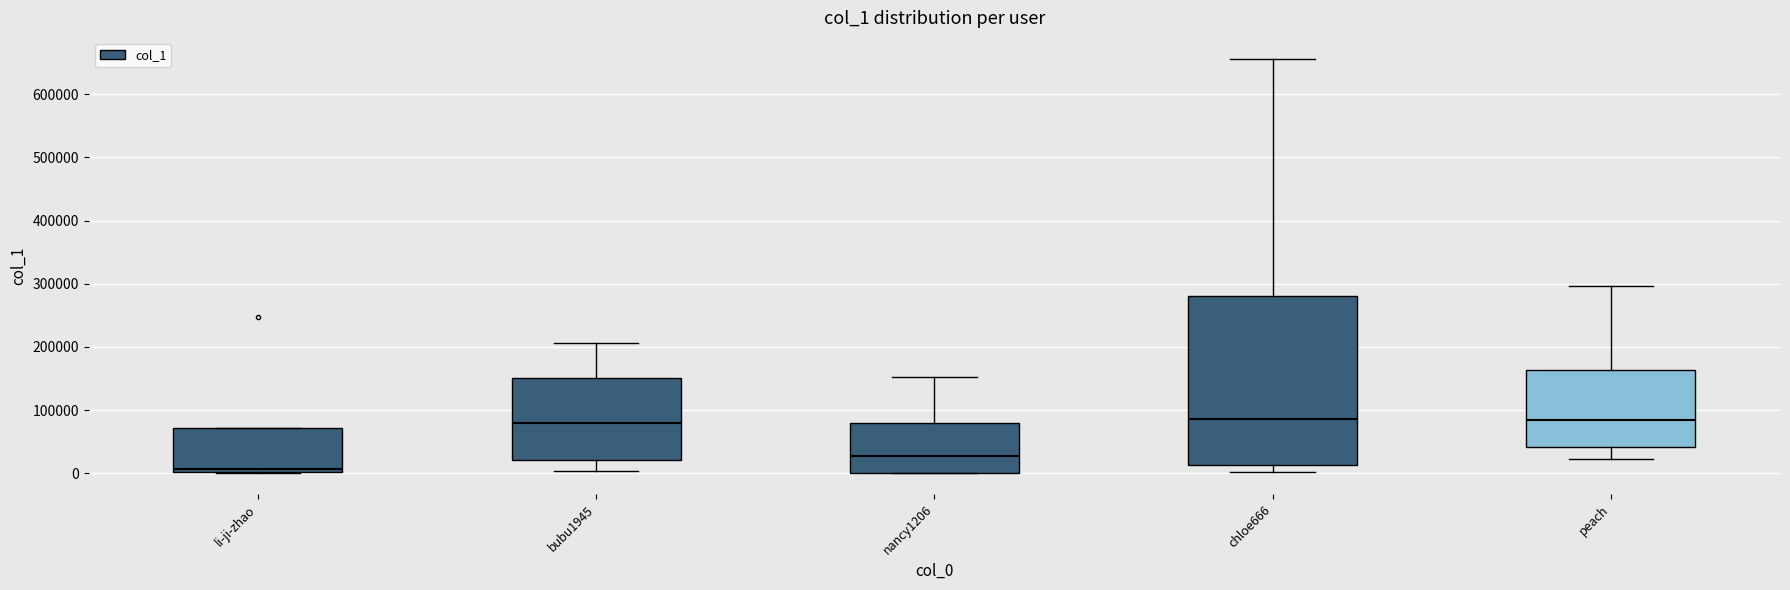

Reading left to right, read every box against the y-axis: the position of its median line, the range the box covers, and the ends of its whiskers. The values are not printed on the chart, so give them approximately, as read against the axis.

li-ji-zhao: median 10000, box 0 to 70000, whiskers 0 to 70000
bubu1945: median 80000, box 20000 to 150000, whiskers 0 to 210000
nancy1206: median 30000, box 0 to 80000, whiskers 0 to 150000
chloe666: median 90000, box 10000 to 280000, whiskers 0 to 660000
peach: median 80000, box 40000 to 160000, whiskers 20000 to 300000